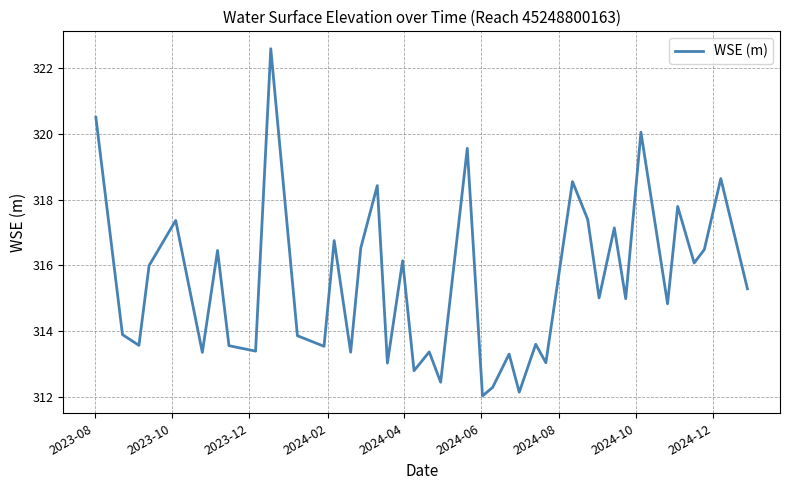

What is the smallest value displayed?

312.0